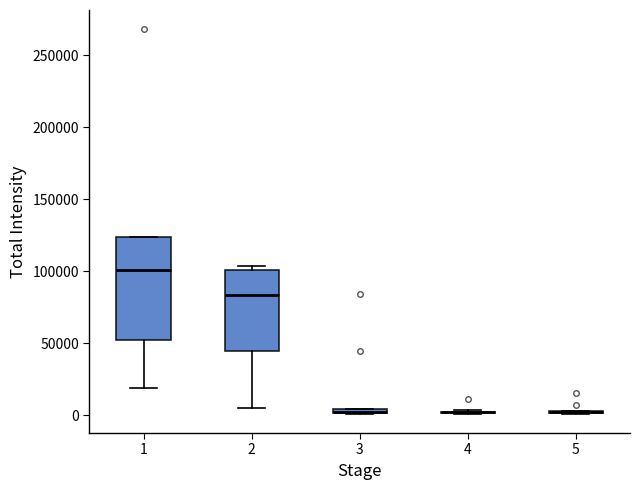

Where is the upper edge of the box at x = 3 on the y-axis? The values are not printed on the chart, so give them approximately, as read against the axis.

5000